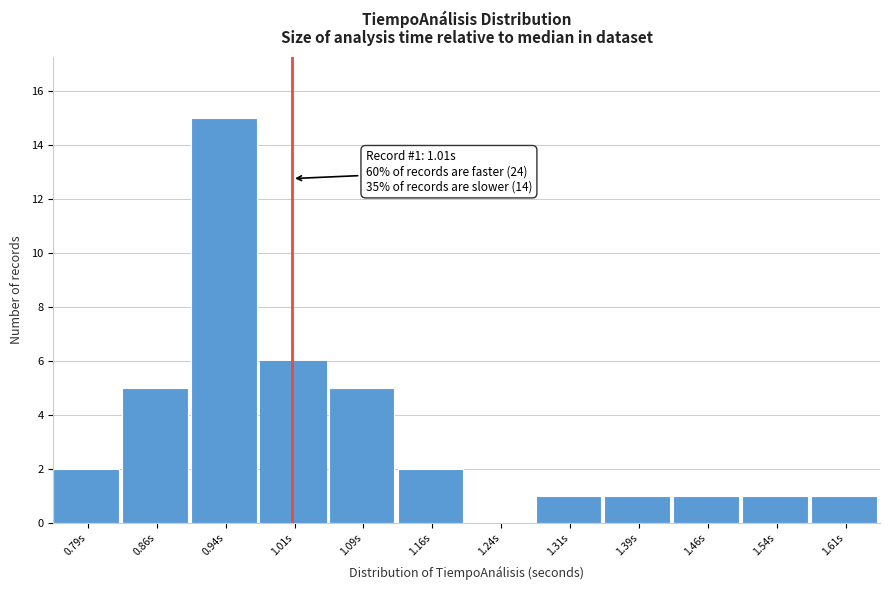

Over which range of the x-axis is the bar tallest?

0.900 to 0.975